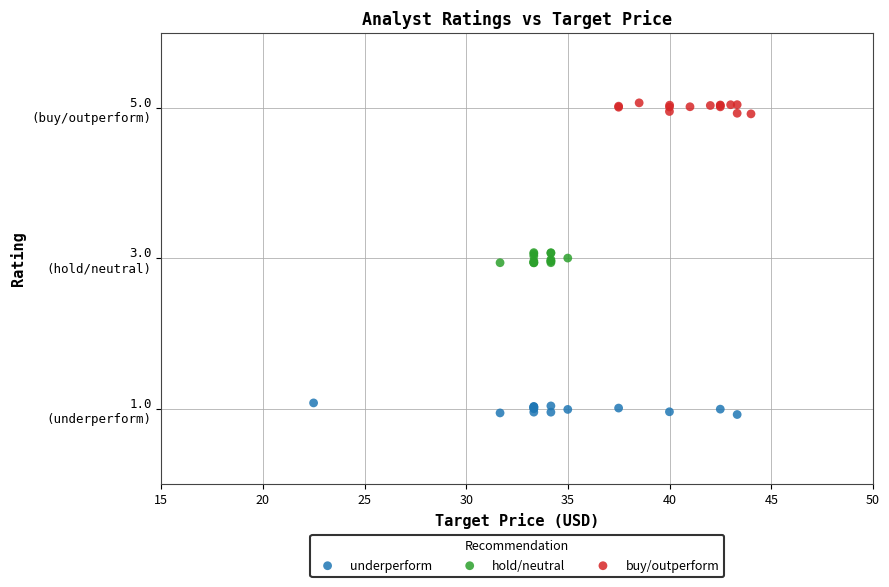

What are all the series names shown in the legend?

underperform, hold/neutral, buy/outperform